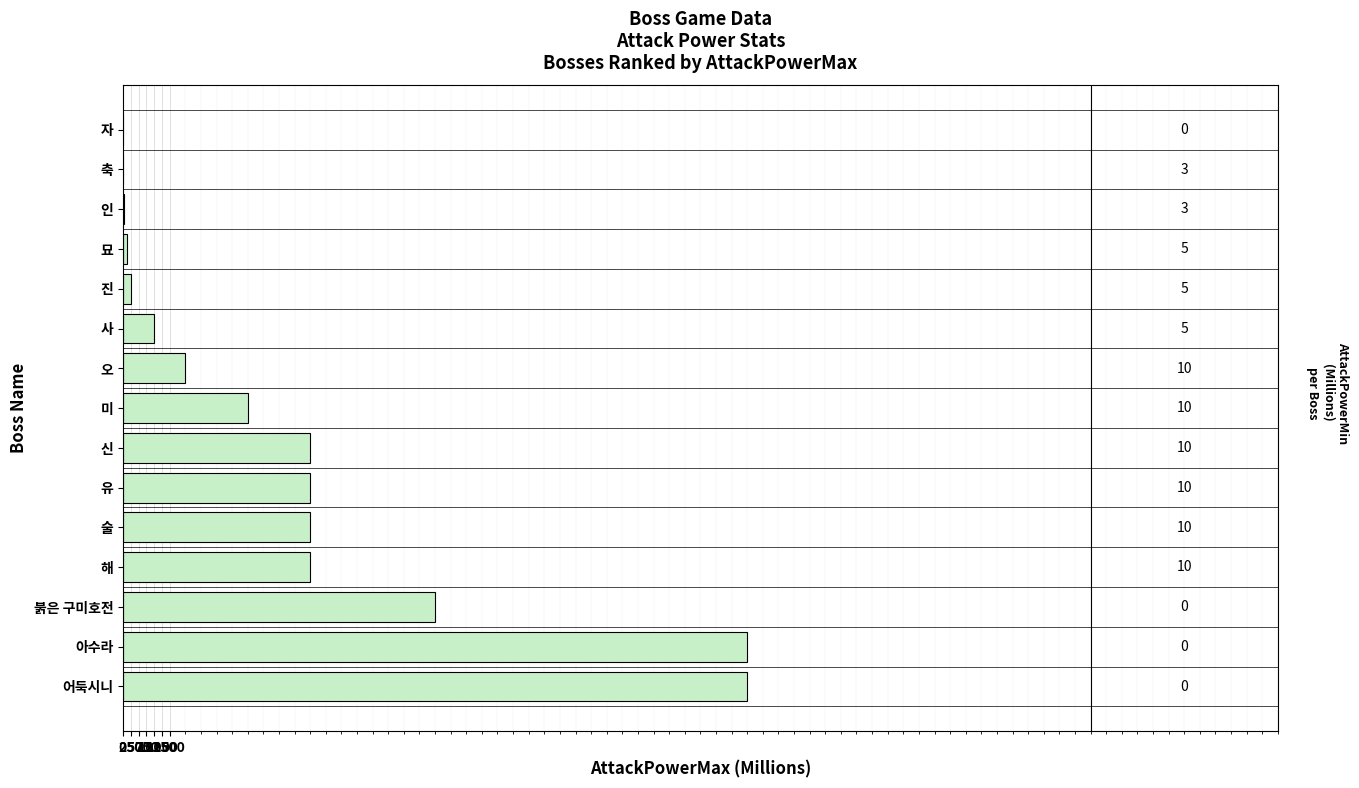

Is it true that the value at 술 is 8702?

False